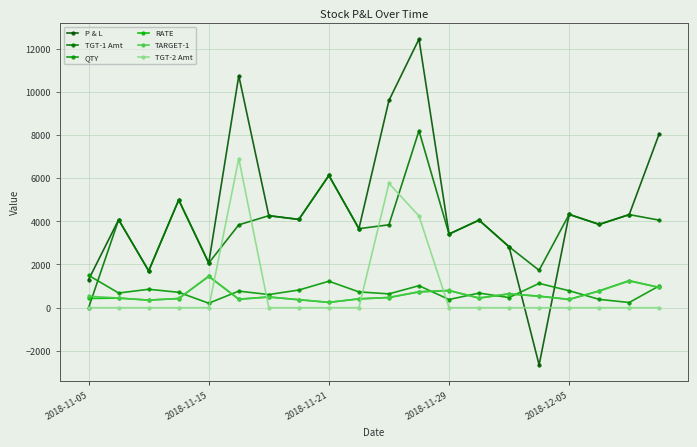

Where does the QTY series first go above 731?

2018-11-05